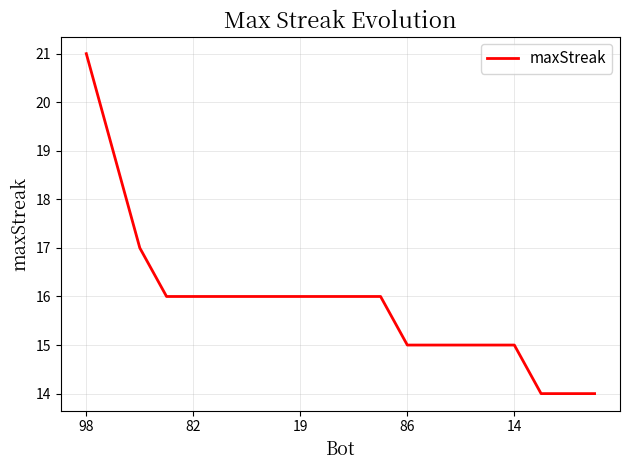

What is the difference between the maximum and minimum values?

7